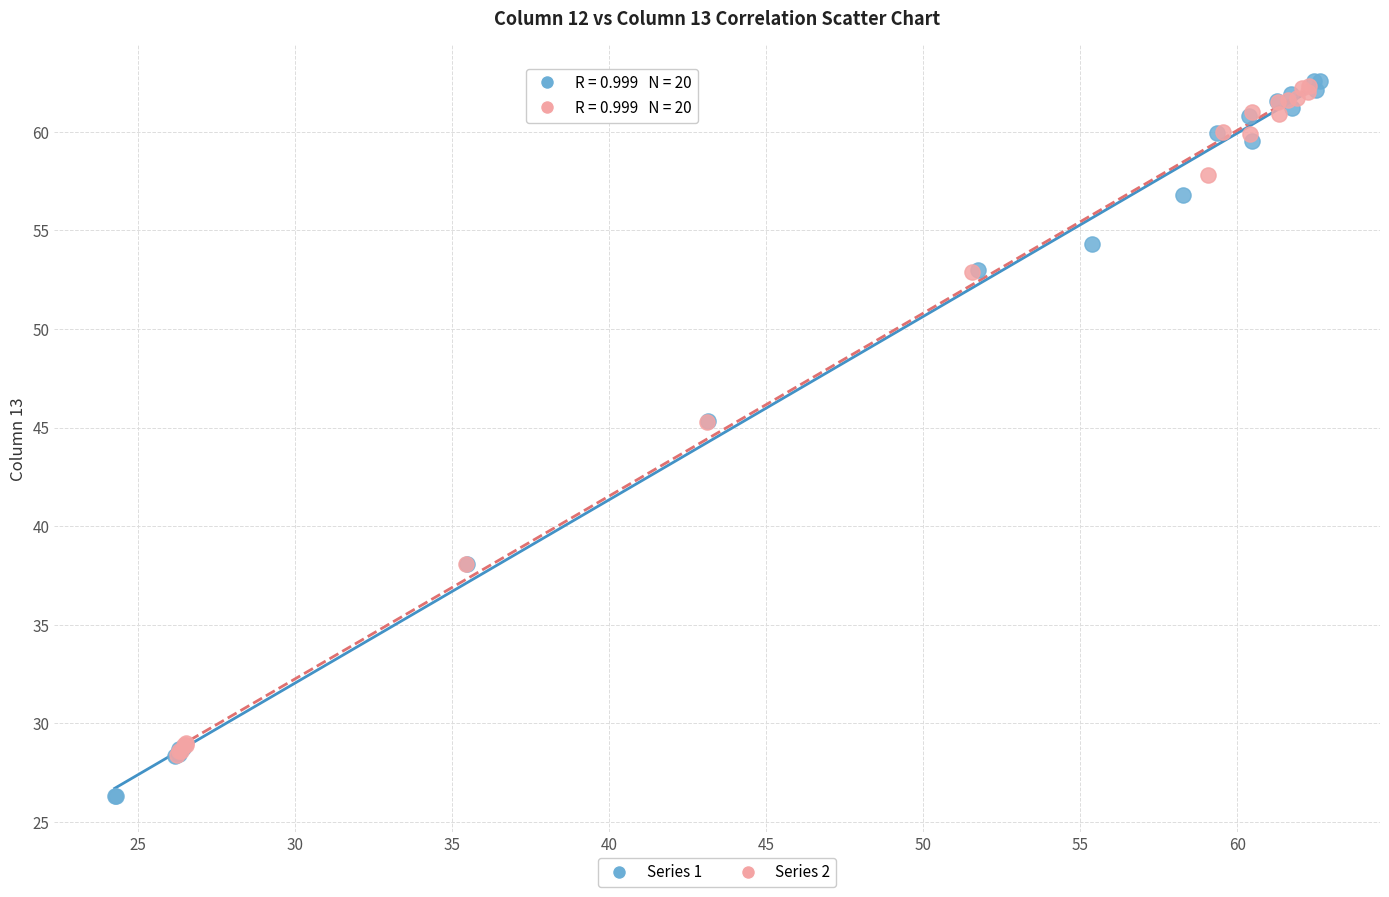

What are all the series names shown in the legend?

Series 1, Series 2